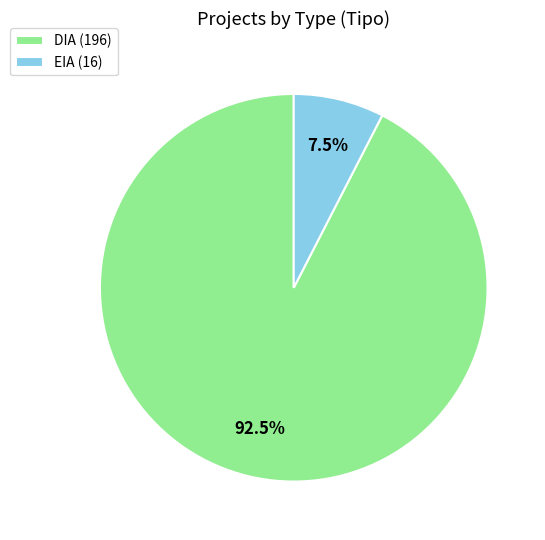

Rank the categories by value from lowest to highest.

EIA, DIA